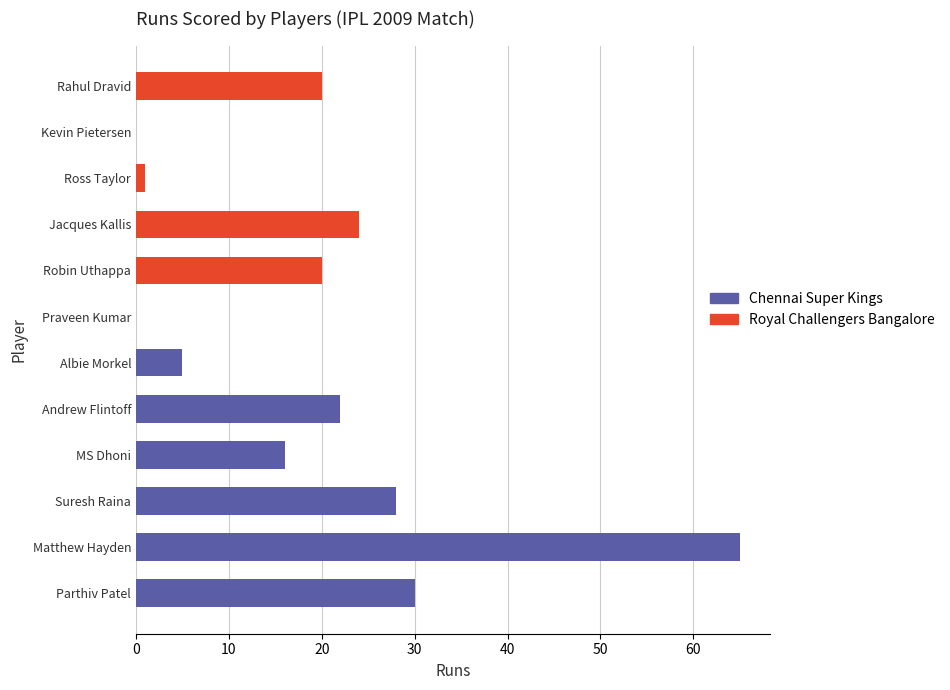

The chart shows a value of 22 at Andrew Flintoff. True or false?

True